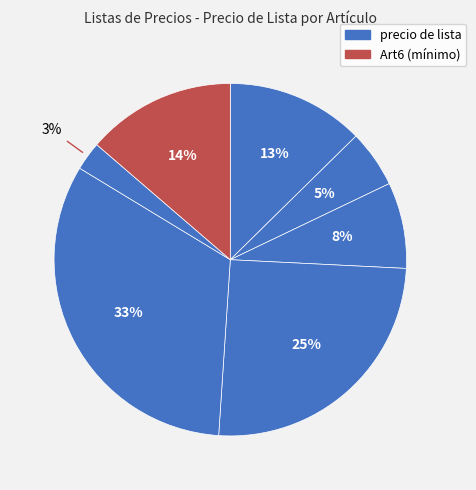

Which slice is the smallest?

Art6